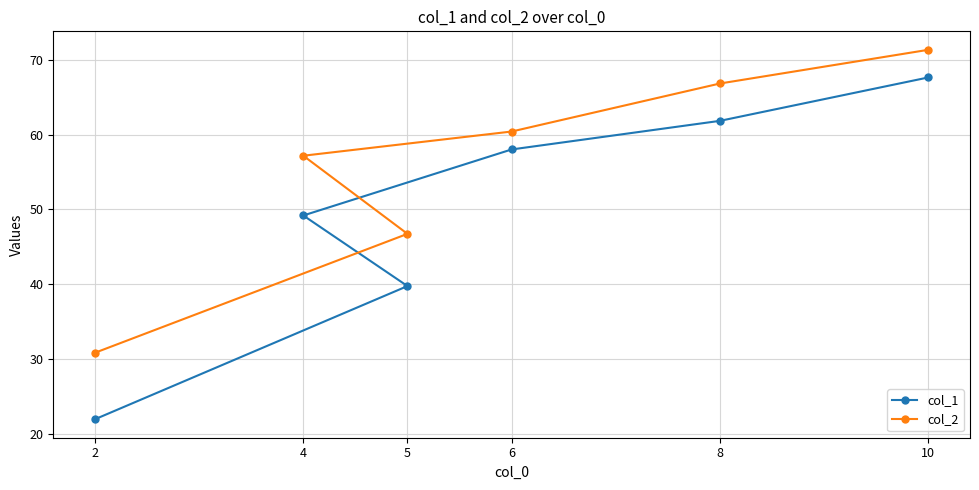

The col_2 series shows 60.4 at 6. True or false?

True